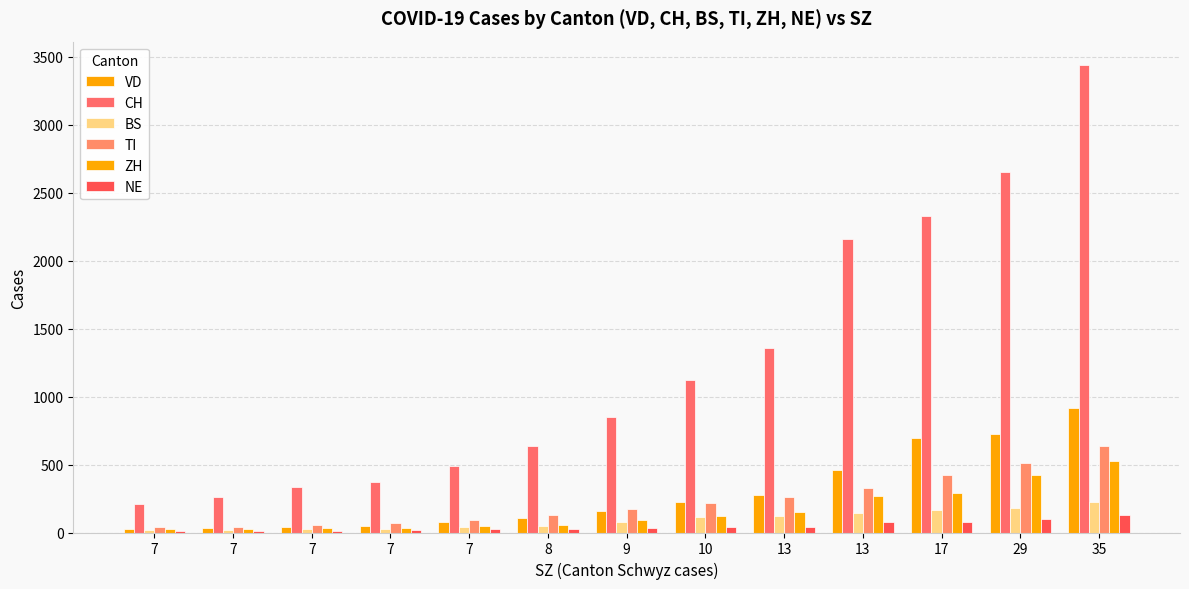

Reading left to right, transcribe all the data shown in this chart.

VD: 23	30	40	51	77	108	156	222	273	461	695	721	919
CH: 207	262	331	372	490	638	851	1122	1357	2155	2327	2650	3438
BS: 17	22	25	29	39	49	80	111	119	144	165	182	222
TI: 37	43	58	67	91	131	170	218	262	330	422	511	638
ZH: 24	28	34	36	45	55	91	124	148	270	294	424	526
NE: 8	11	13	17	27	27	33	37	39	74	77	99	132